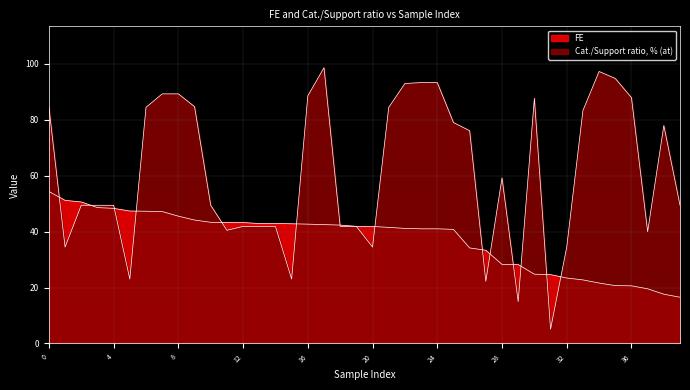

Which series has the largest range (max minus min)?

Cat./Support ratio, % (at)